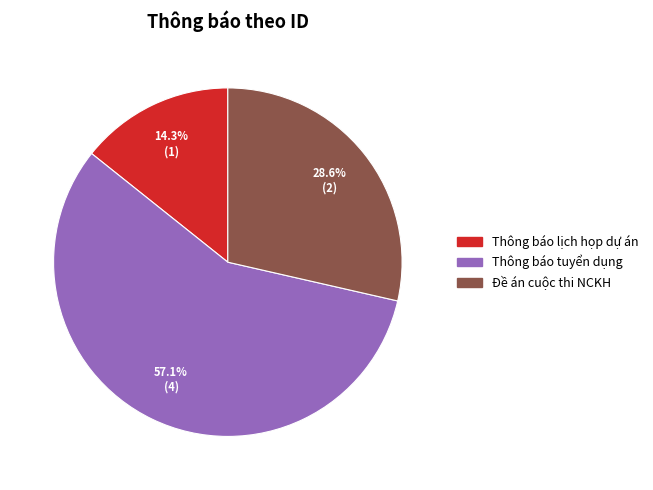

Which category accounts for the majority?

Thông báo tuyển dụng